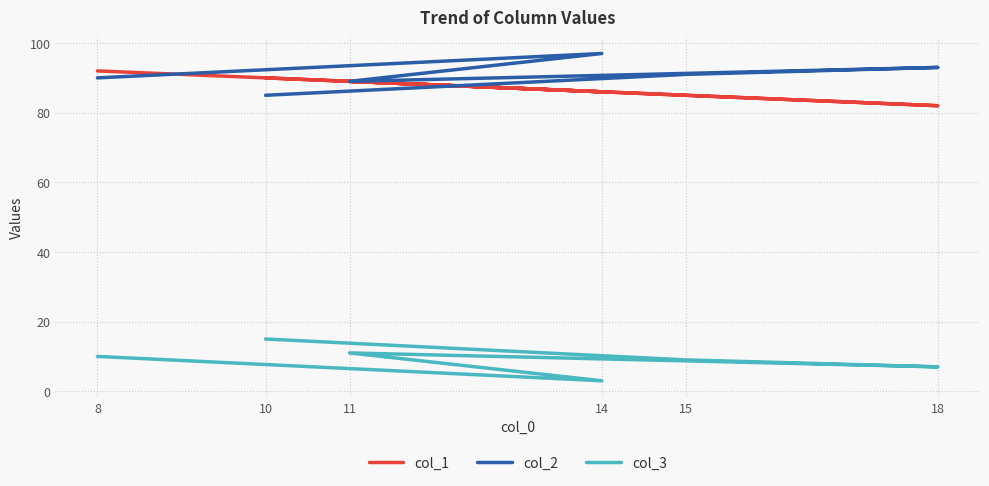

True or false: col_3 and col_1 cross at least once.

False